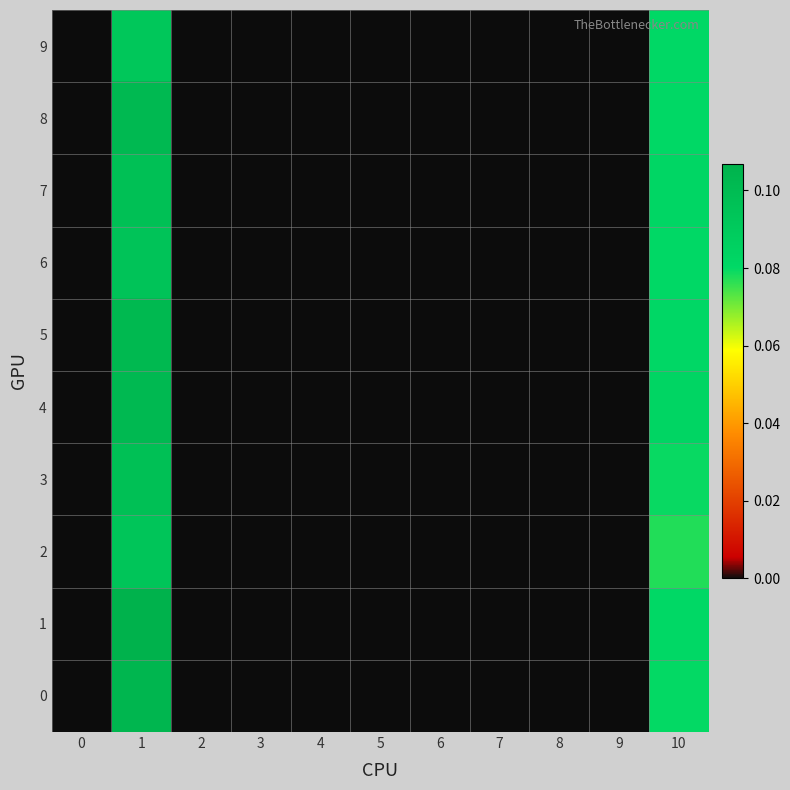

Reading left to right, what are all the values shown in this chart?

0: 0=0.0	1=0.1	2=0.0	3=0.0	4=0.0	5=0.0	6=0.0	7=0.0	8=0.0	9=0.0	10=0.1
1: 0=0.0	1=0.1	2=0.0	3=0.0	4=0.0	5=0.0	6=0.0	7=0.0	8=0.0	9=0.0	10=0.1
2: 0=0.0	1=0.1	2=0.0	3=0.0	4=0.0	5=0.0	6=0.0	7=0.0	8=0.0	9=0.0	10=0.1
3: 0=0.0	1=0.1	2=0.0	3=0.0	4=0.0	5=0.0	6=0.0	7=0.0	8=0.0	9=0.0	10=0.1
4: 0=0.0	1=0.1	2=0.0	3=0.0	4=0.0	5=0.0	6=0.0	7=0.0	8=0.0	9=0.0	10=0.1
5: 0=0.0	1=0.1	2=0.0	3=0.0	4=0.0	5=0.0	6=0.0	7=0.0	8=0.0	9=0.0	10=0.1
6: 0=0.0	1=0.1	2=0.0	3=0.0	4=0.0	5=0.0	6=0.0	7=0.0	8=0.0	9=0.0	10=0.1
7: 0=0.0	1=0.1	2=0.0	3=0.0	4=0.0	5=0.0	6=0.0	7=0.0	8=0.0	9=0.0	10=0.1
8: 0=0.0	1=0.1	2=0.0	3=0.0	4=0.0	5=0.0	6=0.0	7=0.0	8=0.0	9=0.0	10=0.1
9: 0=0.0	1=0.1	2=0.0	3=0.0	4=0.0	5=0.0	6=0.0	7=0.0	8=0.0	9=0.0	10=0.1